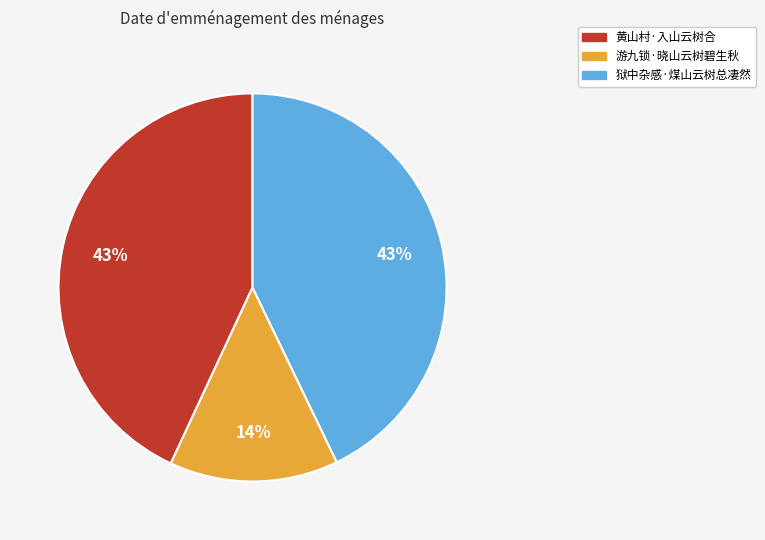

Is the sum of 游九锁·晓山云树碧生秋 and 黄山村·入山云树合 greater than half?

Yes